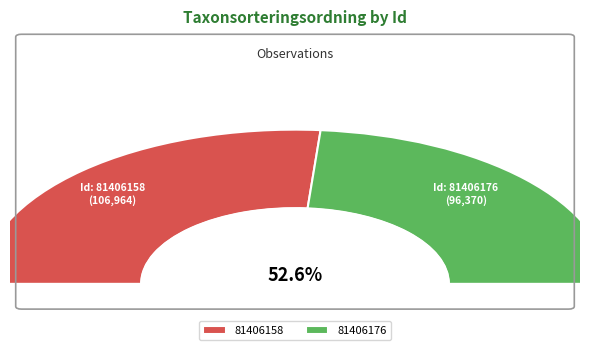

How many slices are in this pie chart?

2